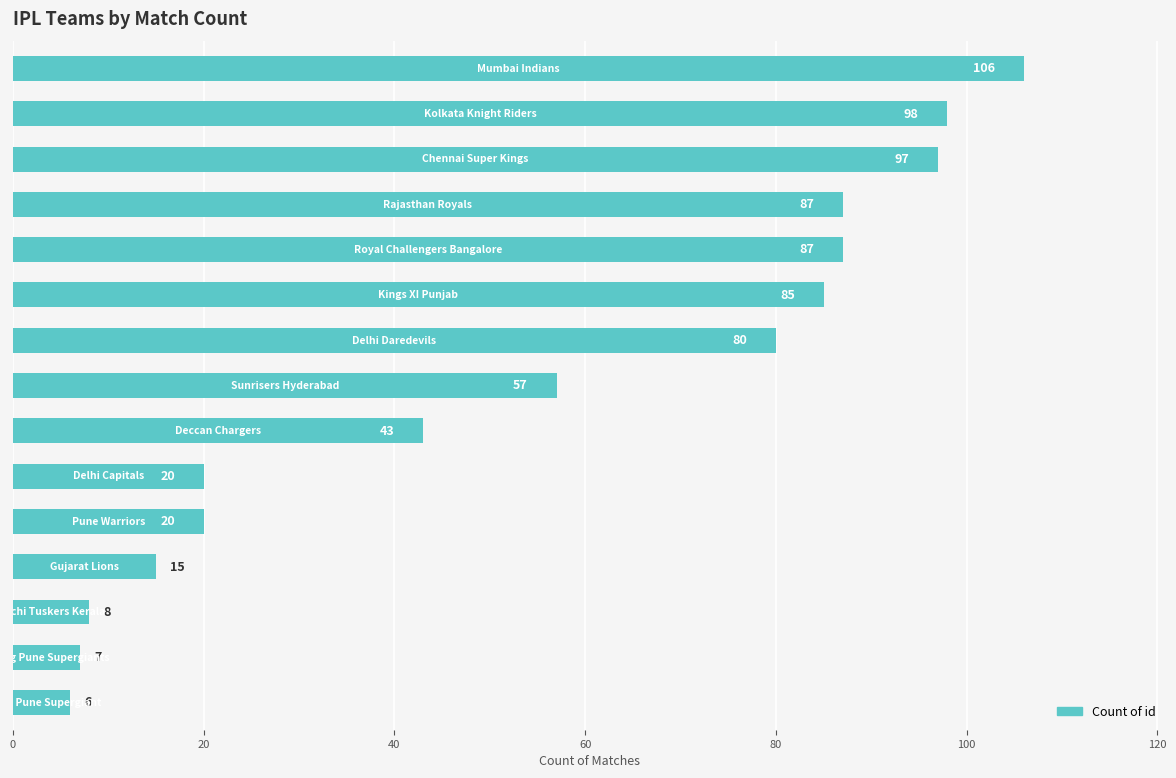

Are the bars grouped side by side (vs. stacked)?

No